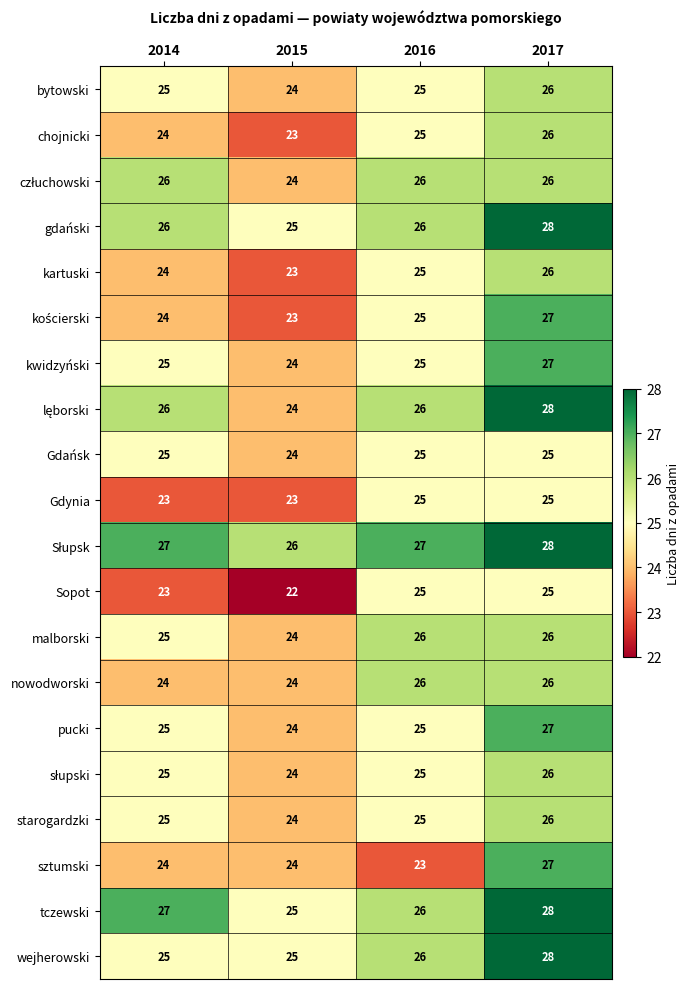

What is the sum of the tczewski values at 2014 and 2015?

52